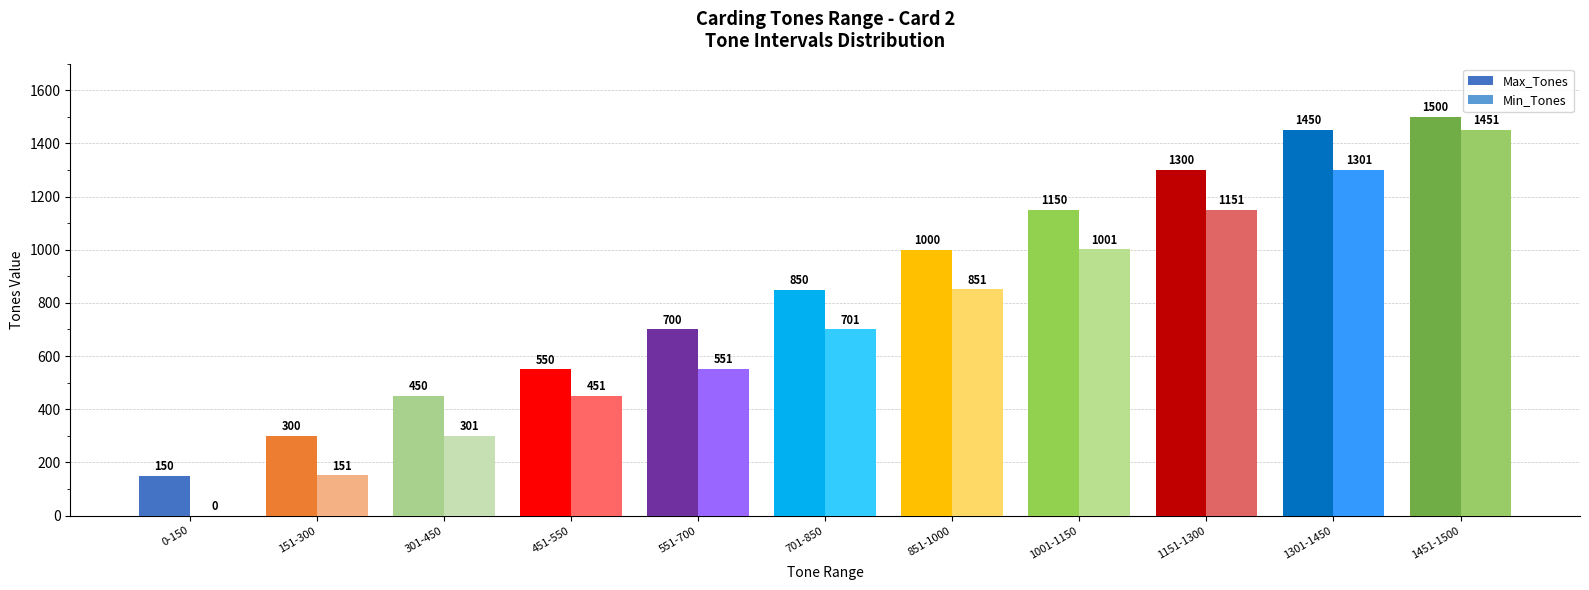

At which category is the sum across all series the highest?

1451-1500